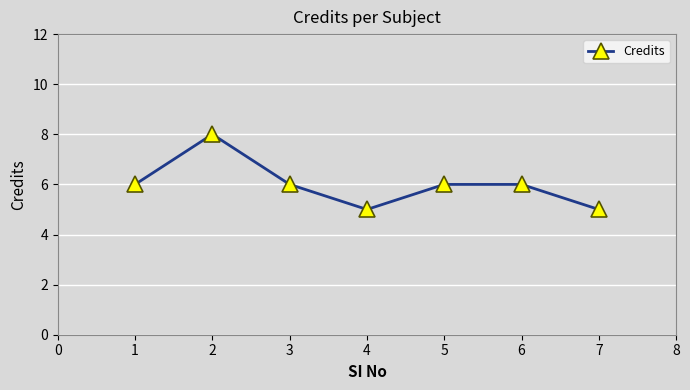

What is the change in value from 4 to 6?

+1